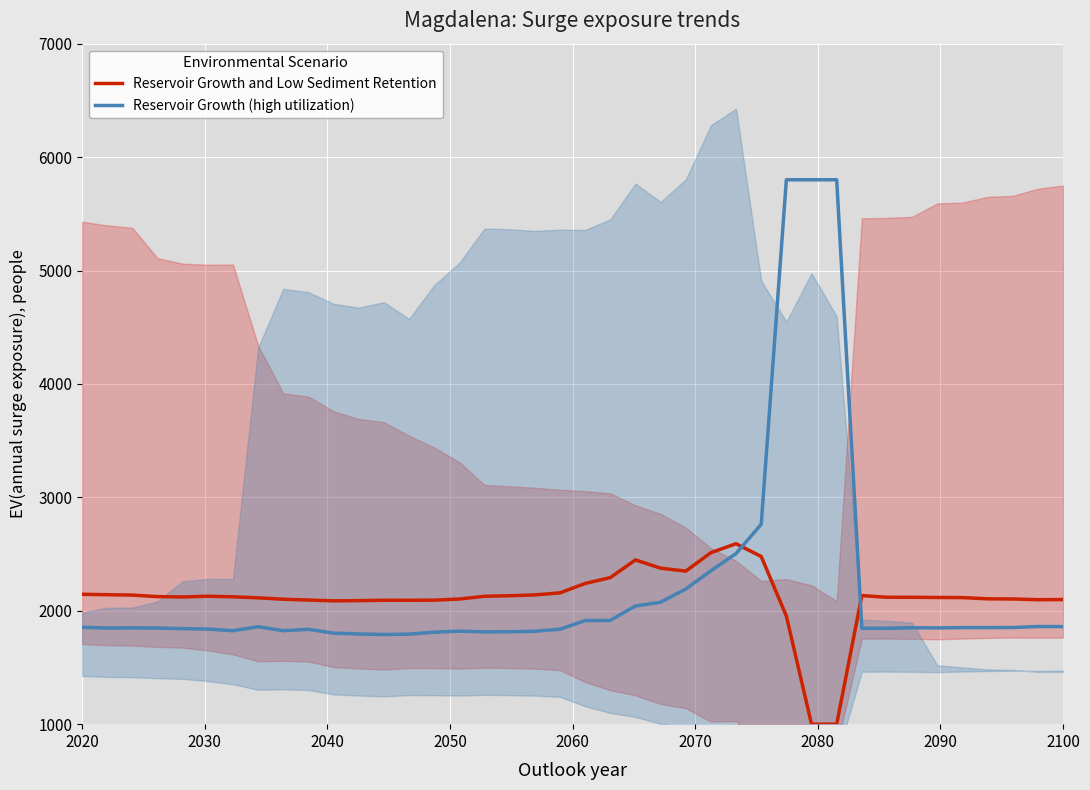

True or false: Reservoir Growth and Low Sediment Retention and Reservoir Growth (high utilization) intersect in this chart.

True